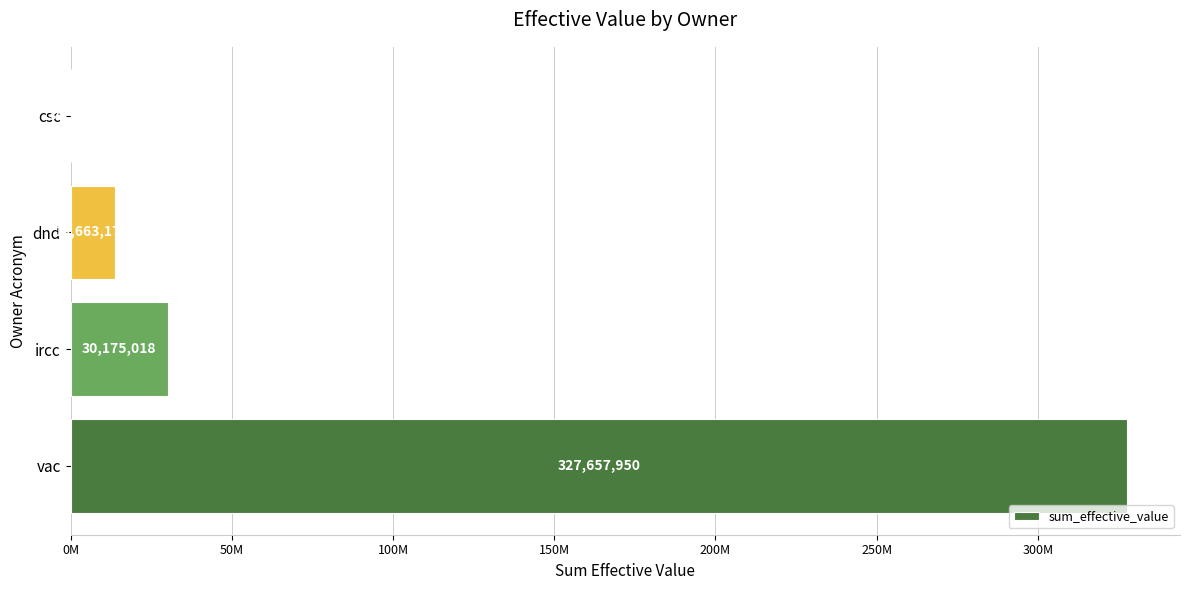

Which label corresponds to the largest value in the chart?

vac